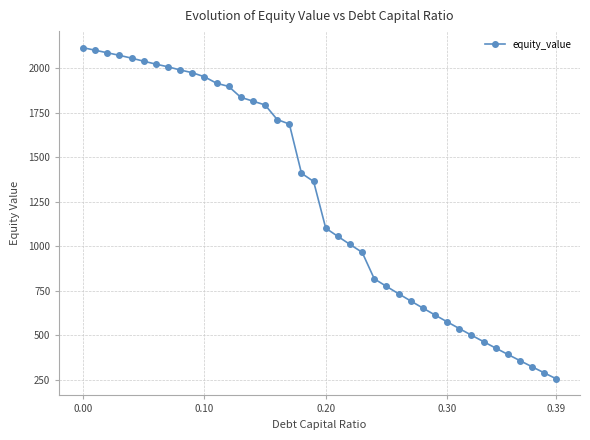

What is the average value?

1259.1